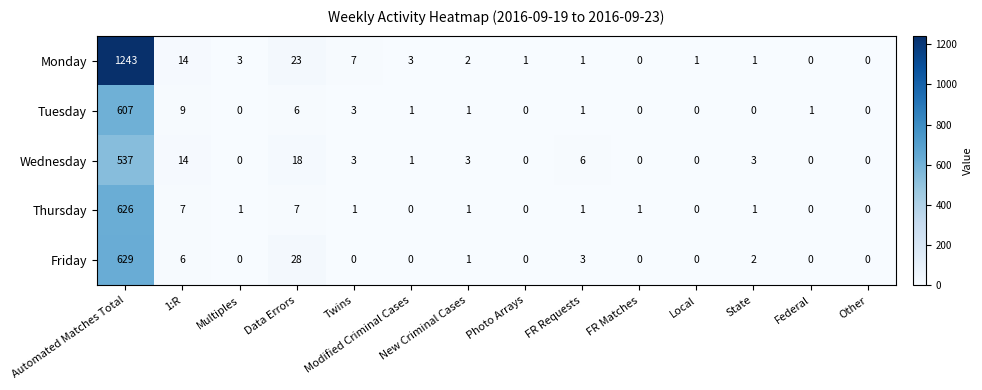

What is the average value of the Tuesday series?

45